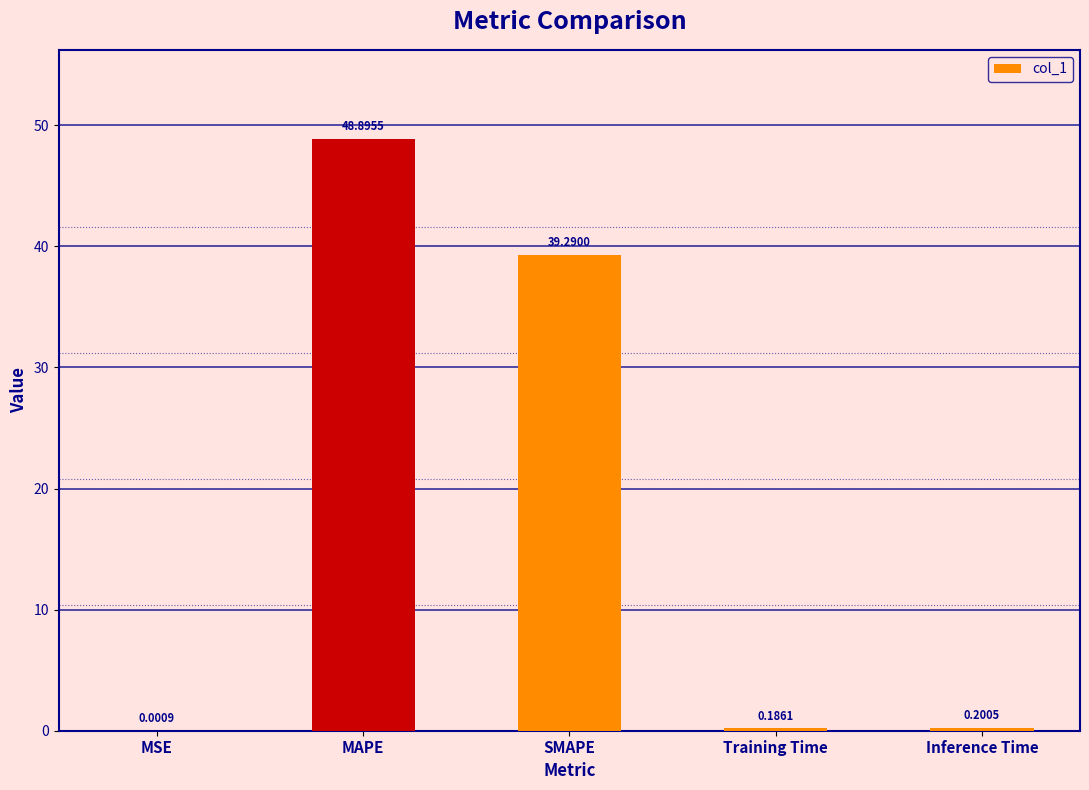

At which category does the chart reach its peak across all series?

MAPE